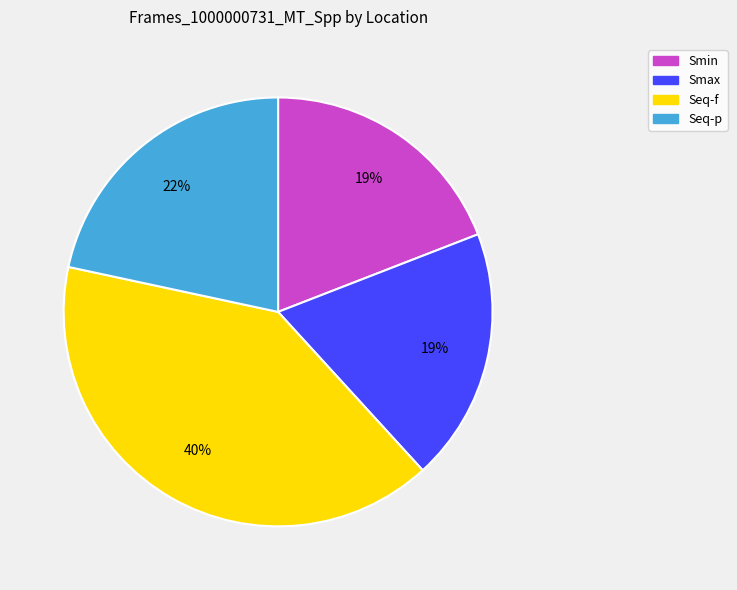

To the nearest percent, what is the combined percentage of Seq-p and Smax?

41%